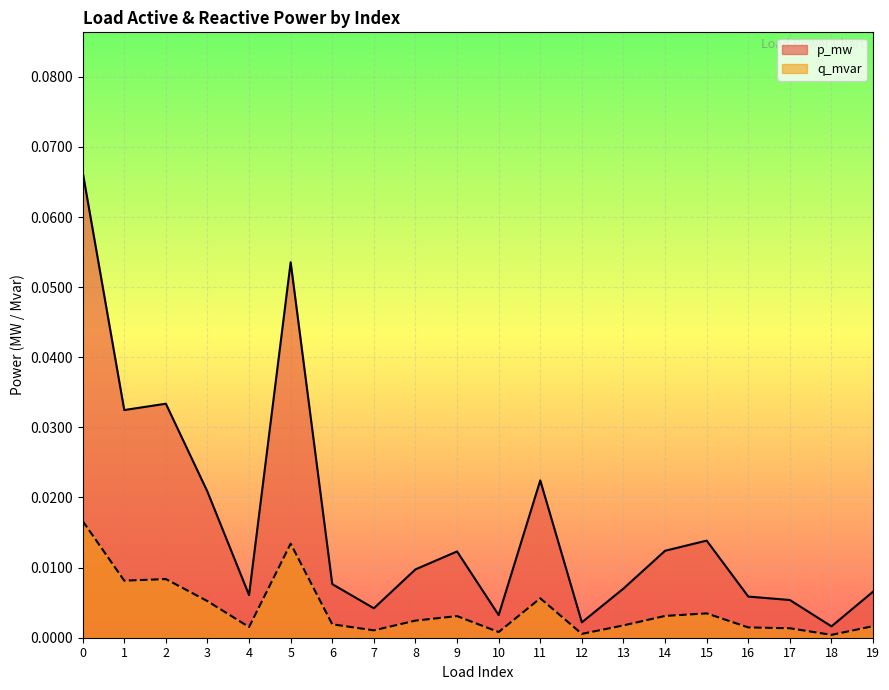

What are all the series names shown in the legend?

p_mw, q_mvar